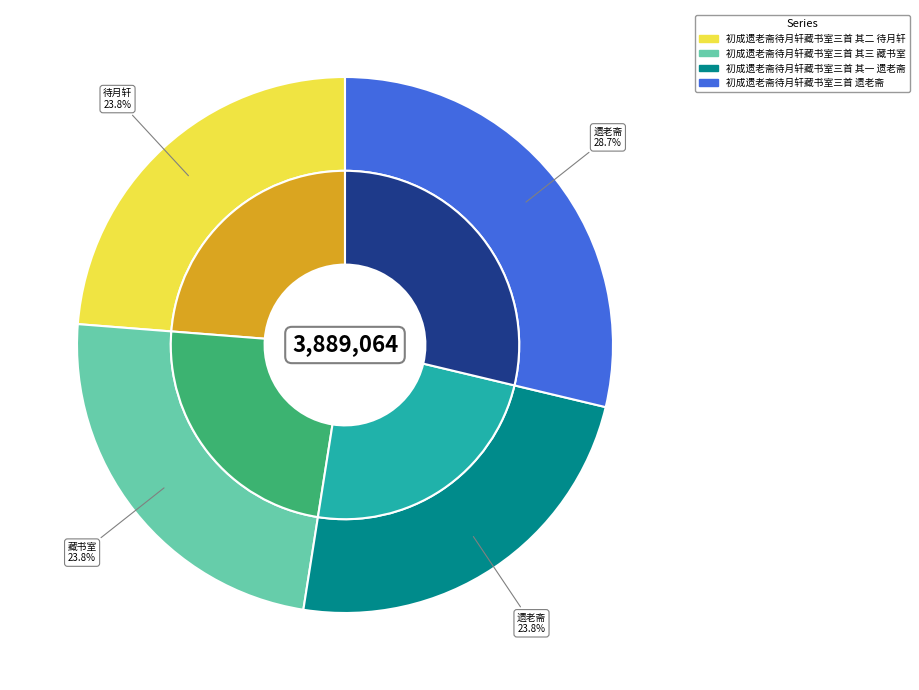

Count the number of slices in the pie.

4